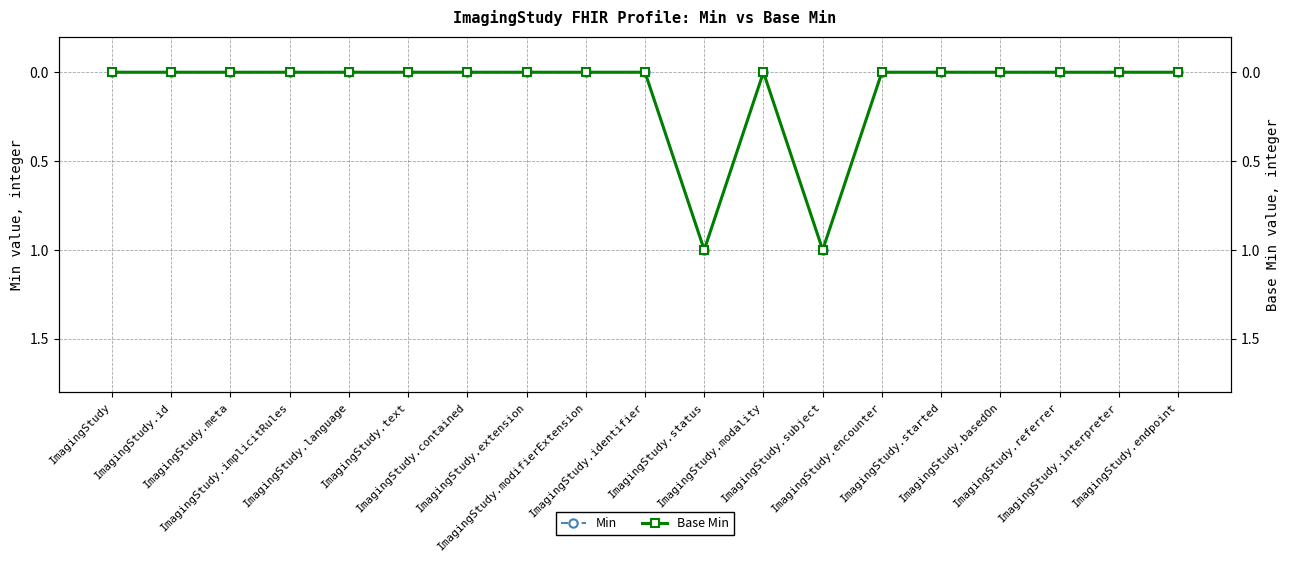

How many lines are shown in the chart?

2